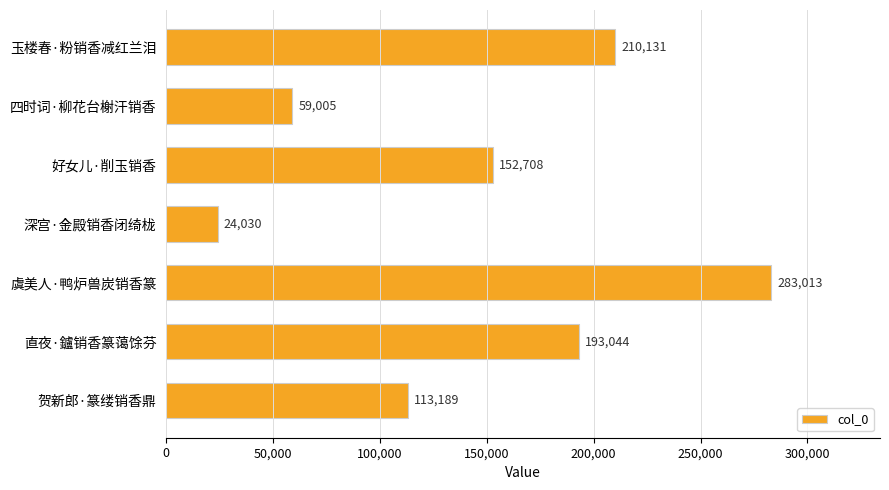

What is the difference between the values at 玉楼春·粉销香减红兰泪 and 深宫·金殿销香闭绮栊?

186101